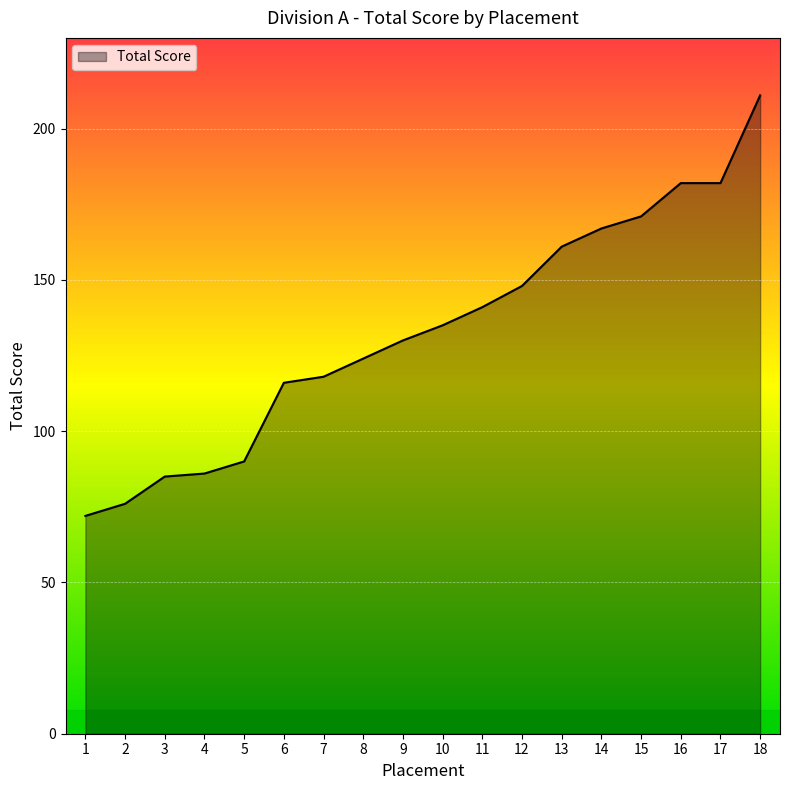

Which label corresponds to the largest value in the chart?

18